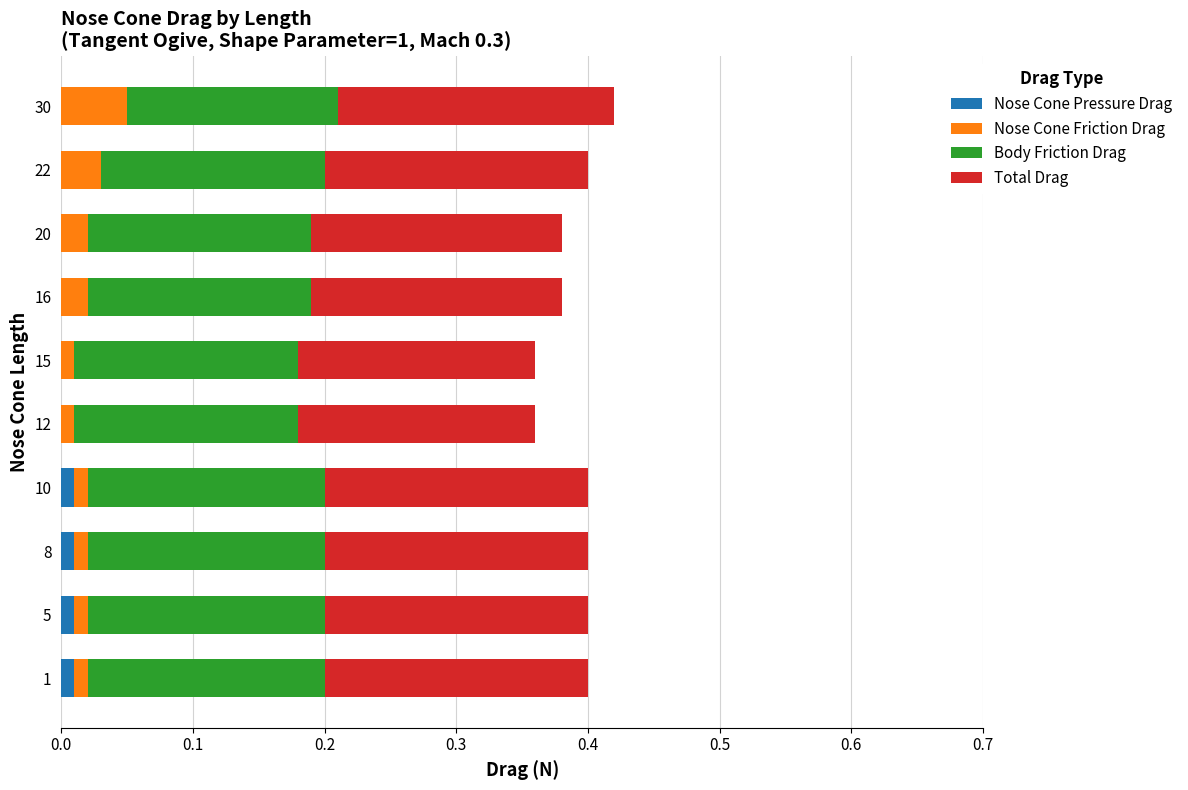

How many categories are shown in the chart?

10